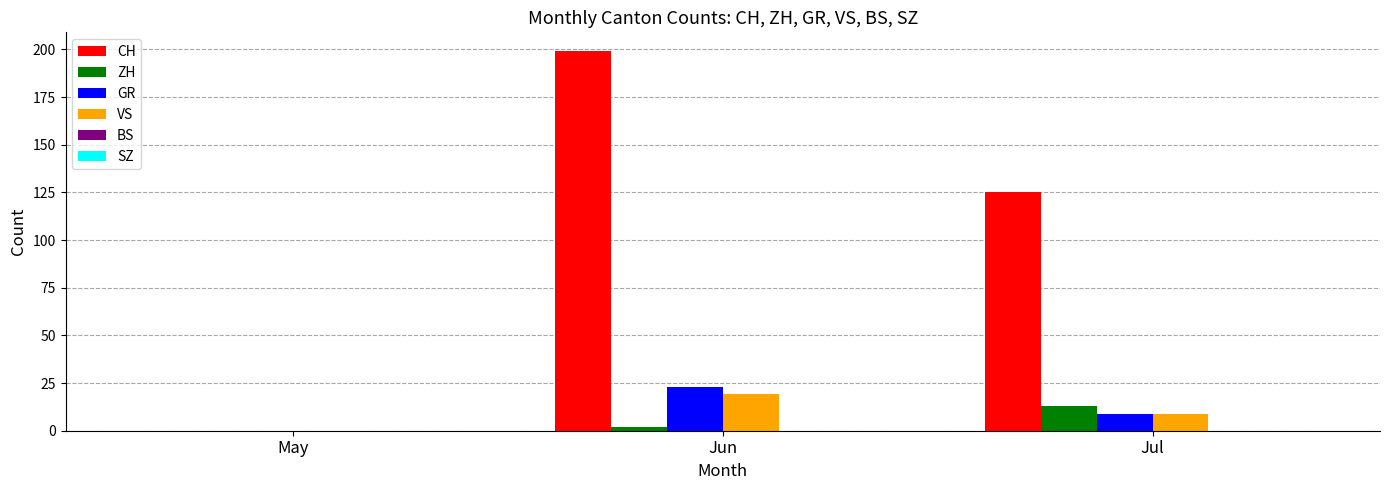

Reading left to right, transcribe all the data shown in this chart.

CH: May=0	Jun=199	Jul=125
ZH: May=0	Jun=2	Jul=13
GR: May=0	Jun=23	Jul=9
VS: May=0	Jun=19	Jul=9